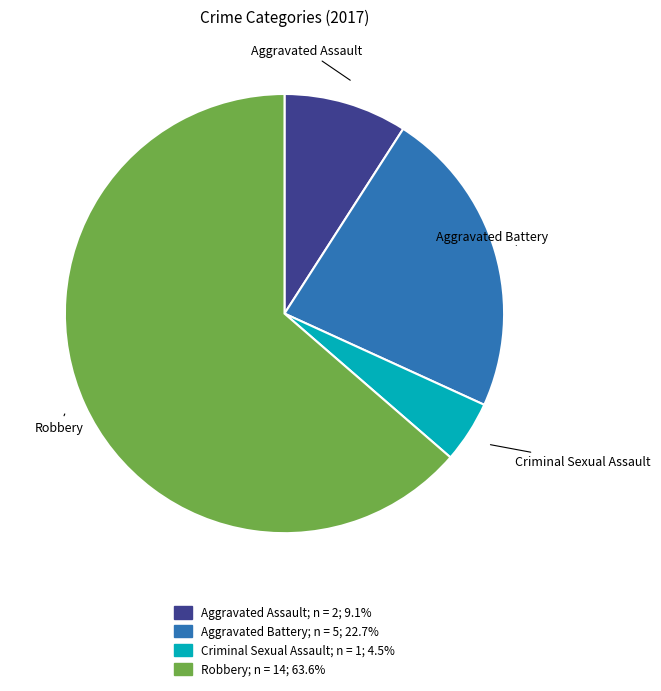

How many slices are in this pie chart?

4